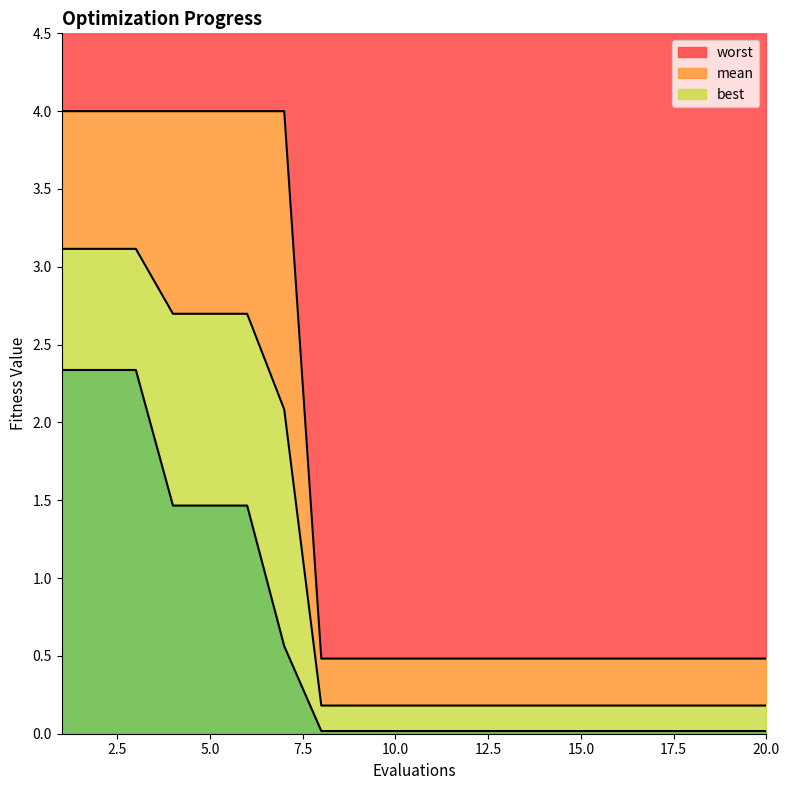

At which label is best closest to 1?

7